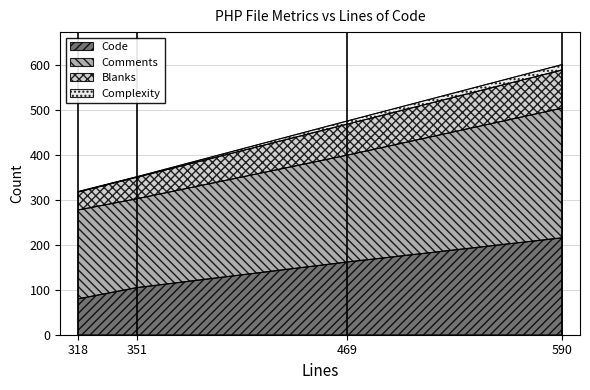

Is the value of Code at 318 greater than the value of Comments at 590?

No